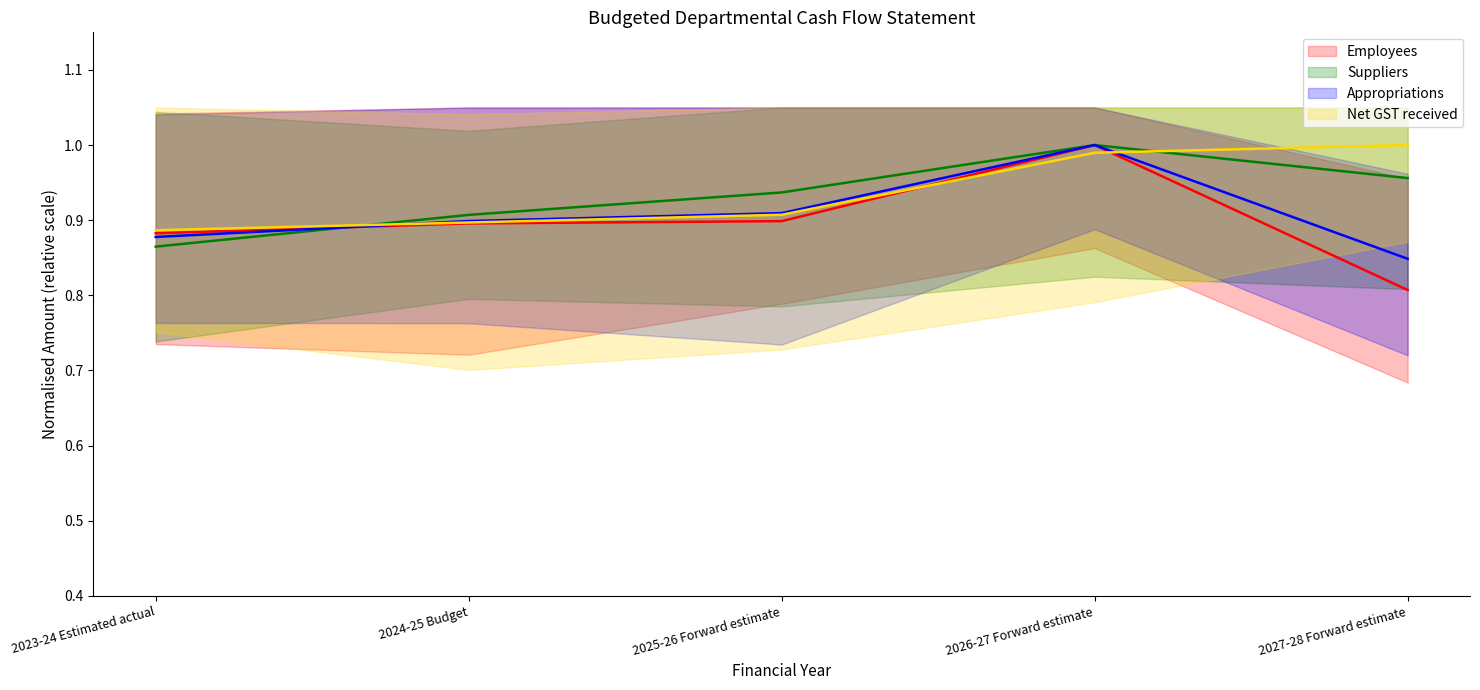

What is the average value of the Appropriations series?

0.9